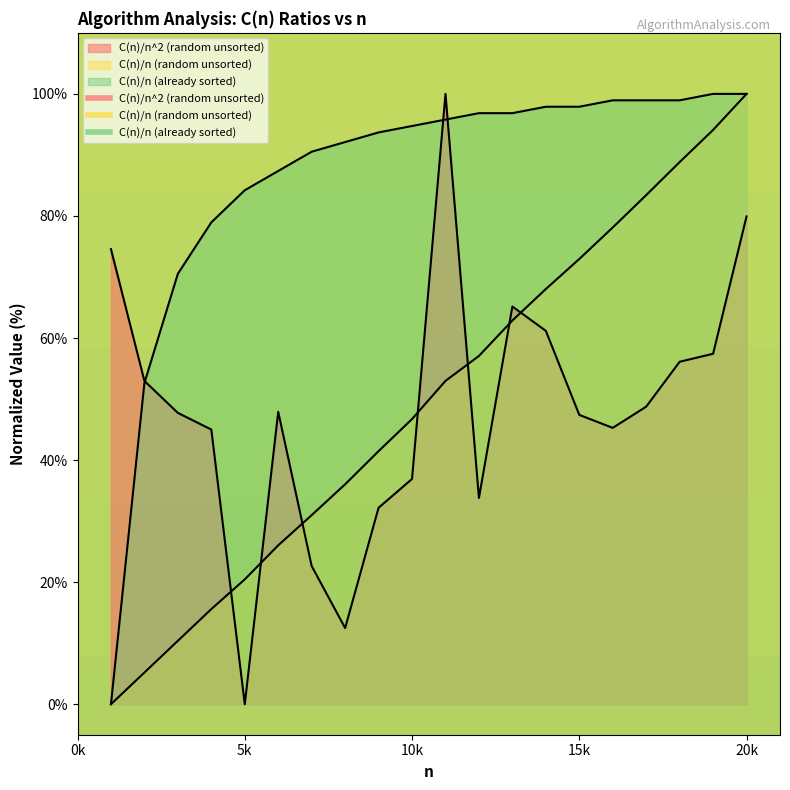

The value of C(n)/n^2 (random unsorted) at 2000 is 90.7. True or false?

False